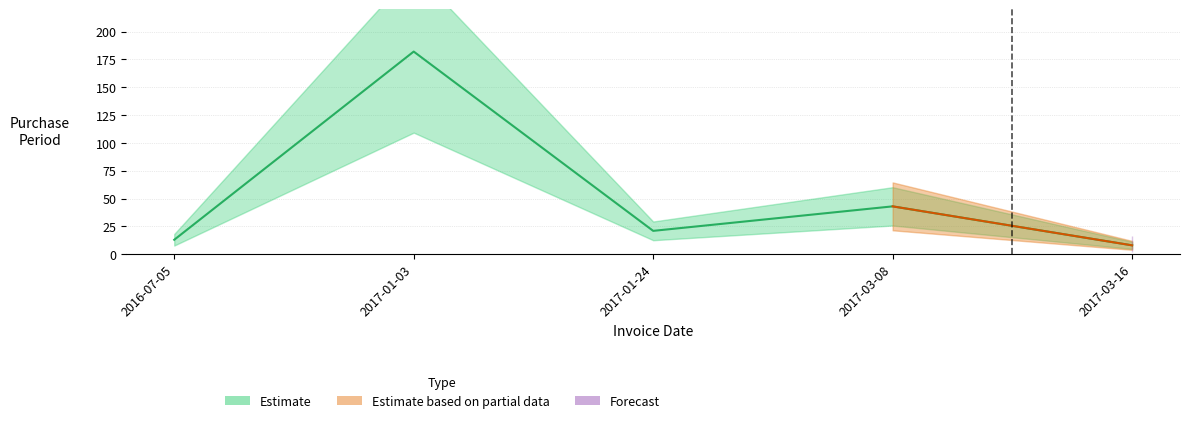

Reading left to right, extract all data points from this chart.

13	182	21	43	8